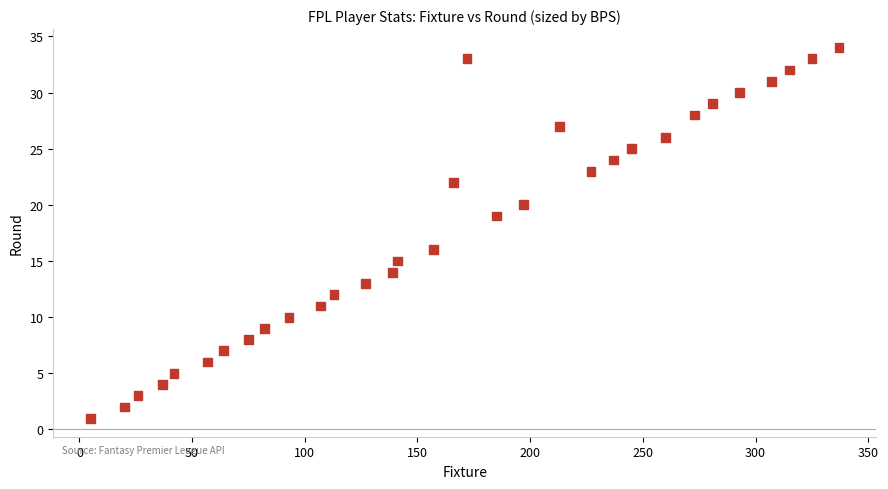

What is the range of Y values (max minus min)?

33